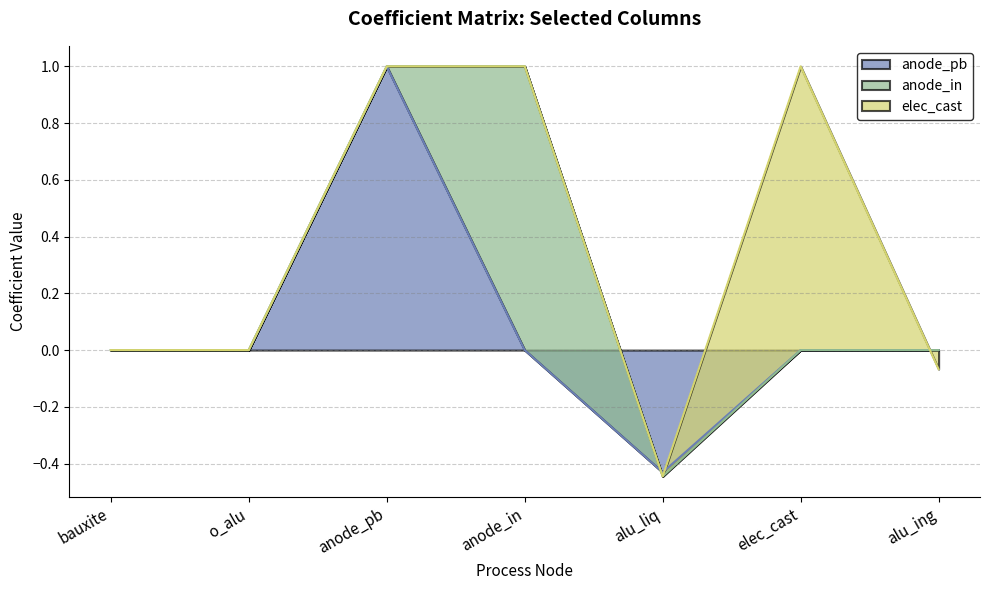

Is the value of anode_pb at bauxite greater than the value of anode_in at anode_pb?

No